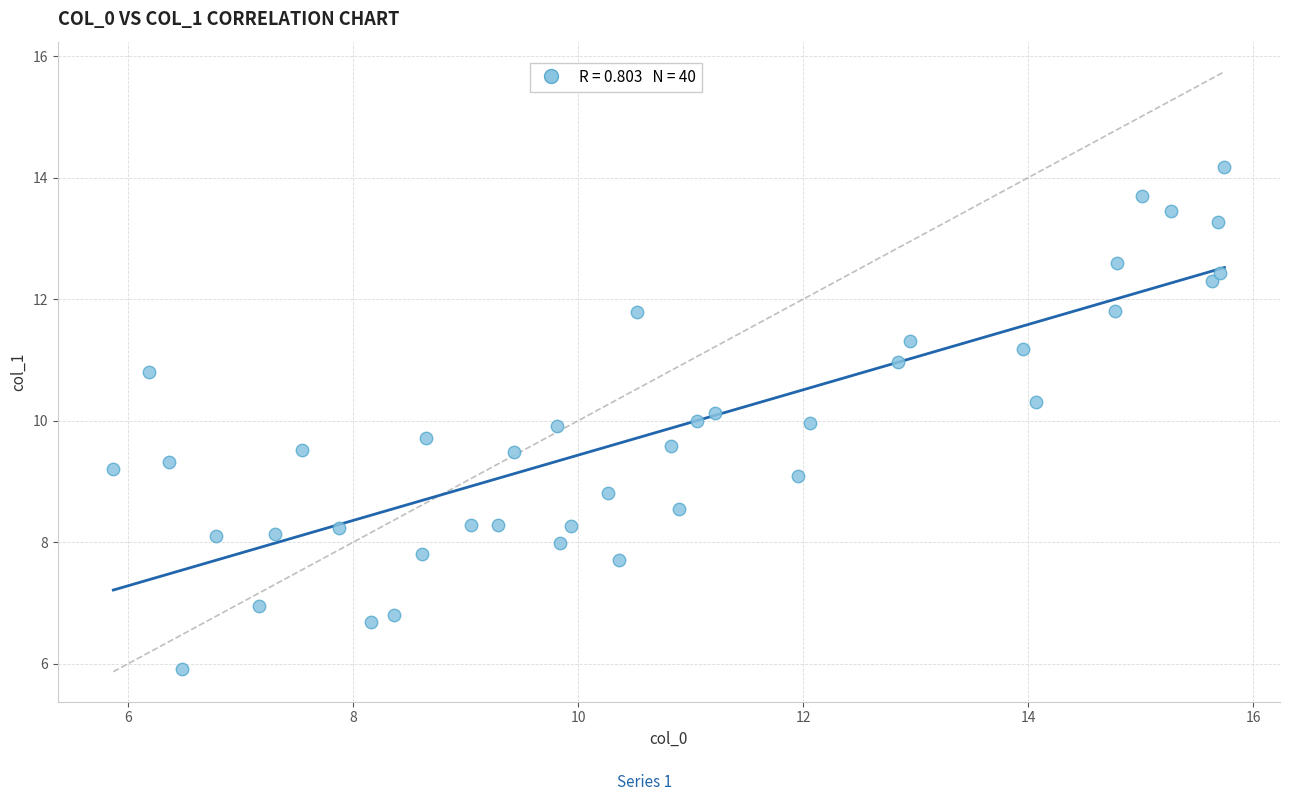

What is the range of X values (max minus min)?

9.9